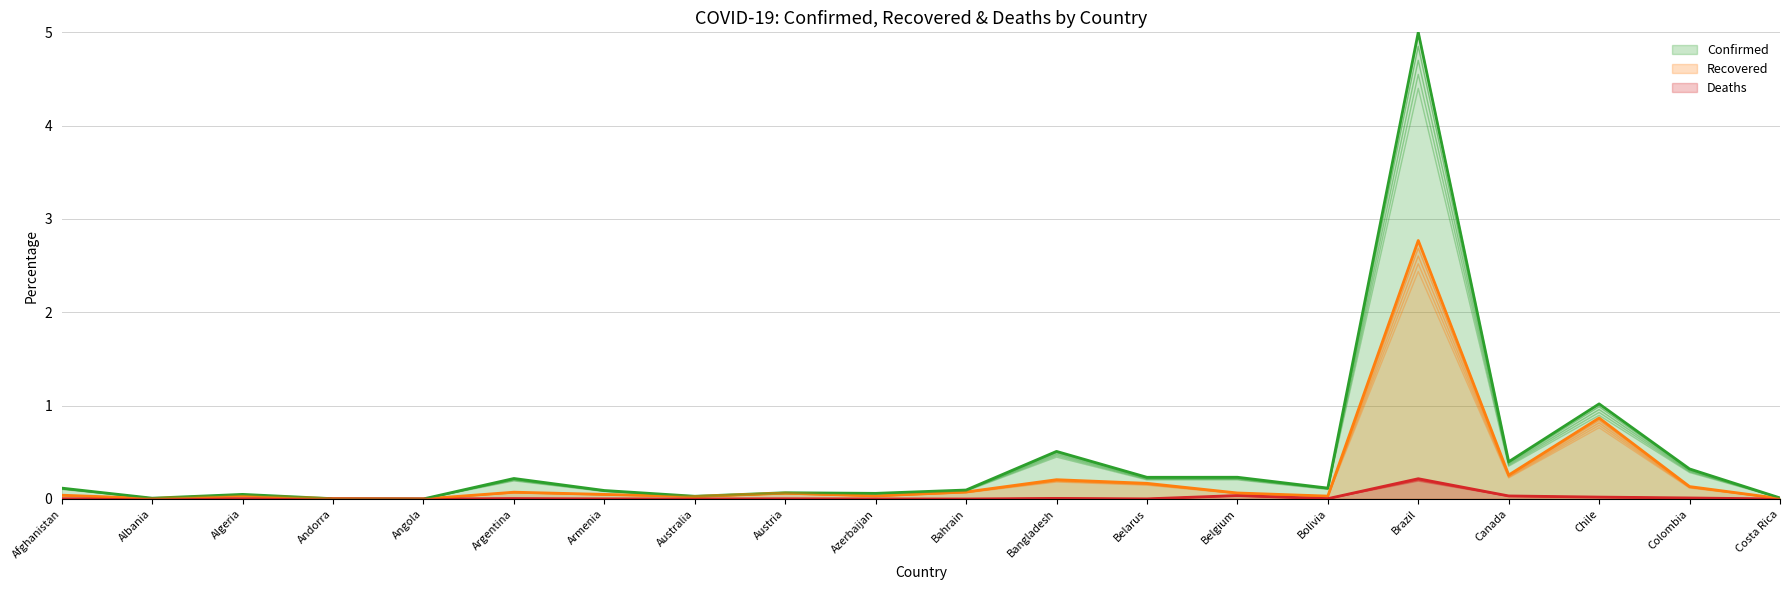

True or false: Deaths and Confirmed cross at least once.

False